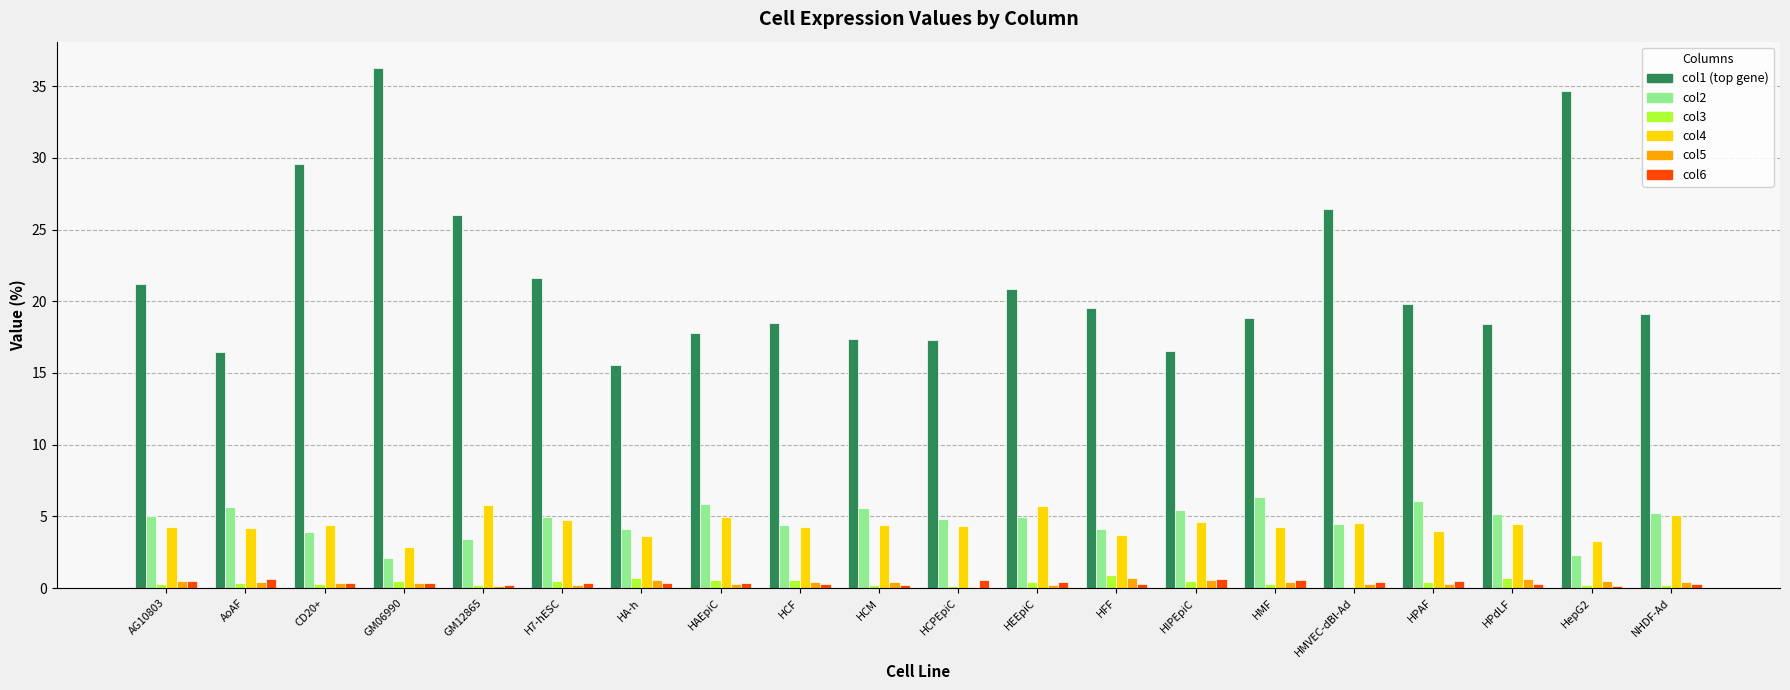

Which label corresponds to the largest value in the chart?

GM06990